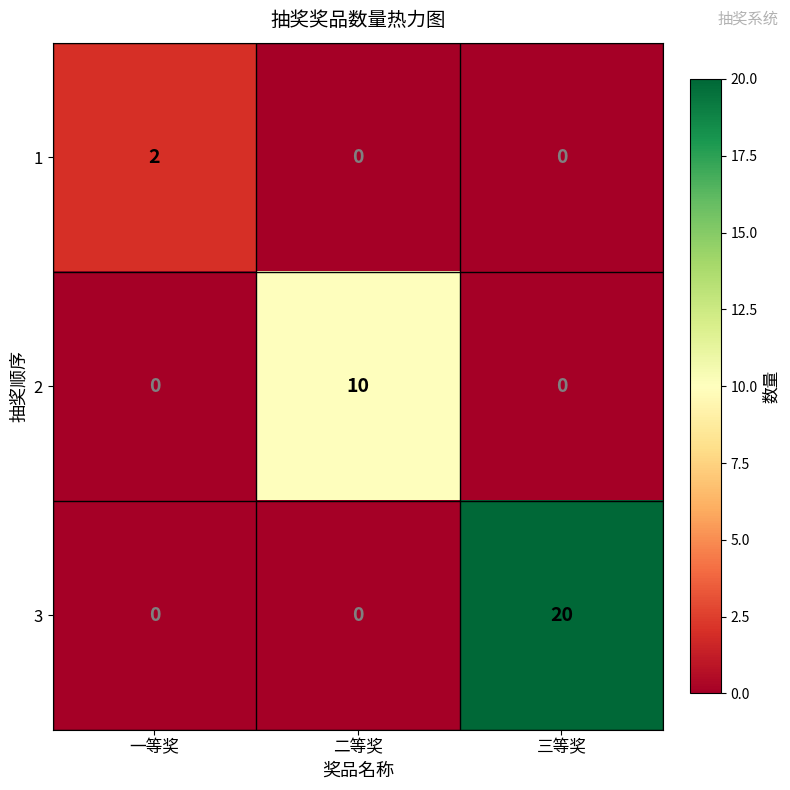

Which category has the highest value across all series?

三等奖